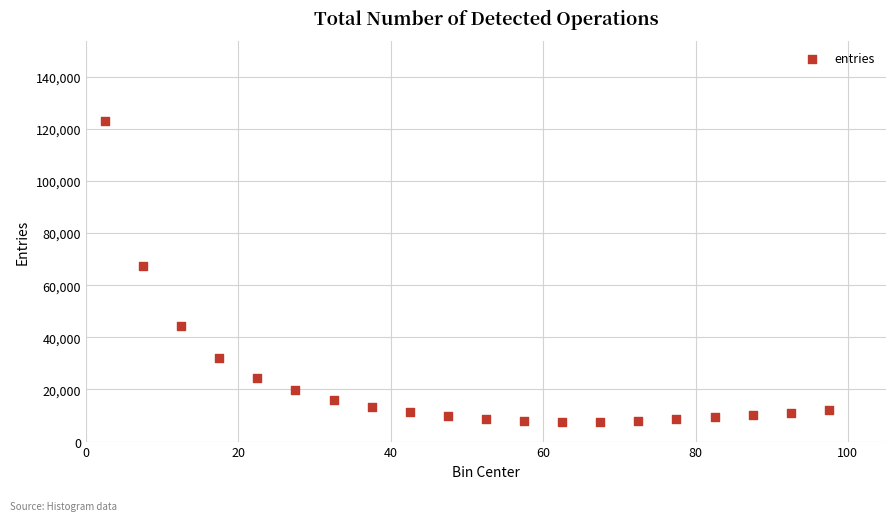

What Y value in the scatter plot is closest to 65173?

67429